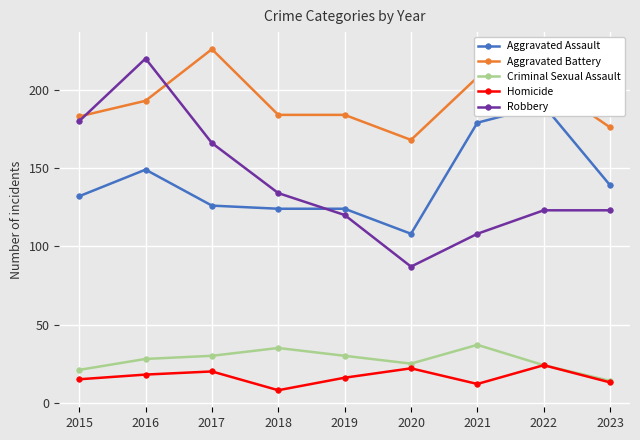

True or false: Homicide has more than 1 points higher than both neighbors.

True